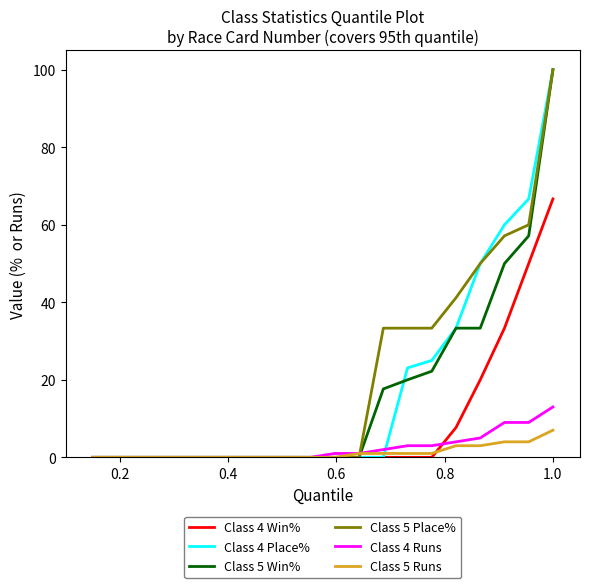

Count the number of data series in this chart.

6